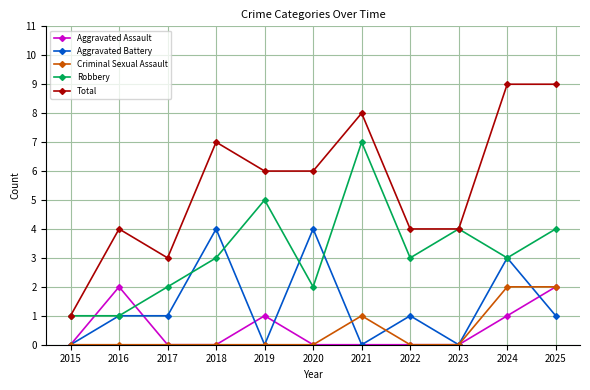

True or false: Robbery has more than 0 interior local peaks.

True